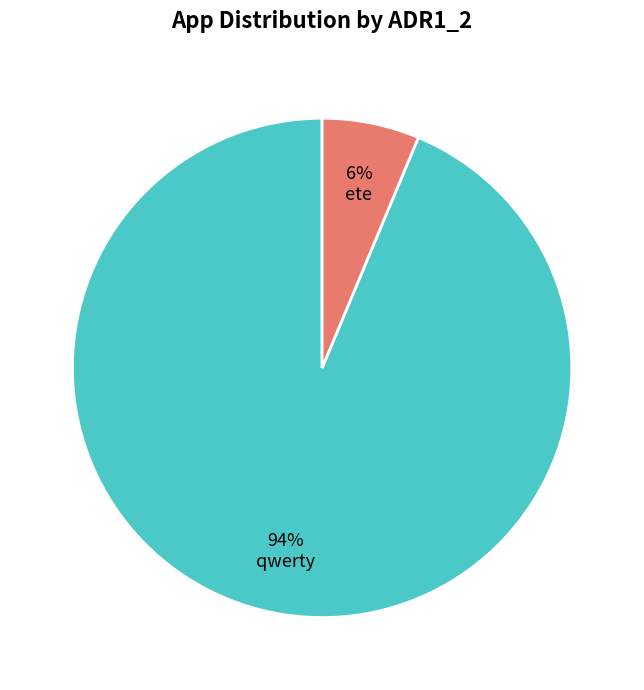

True or false: qwerty accounts for 94% of the total.

True